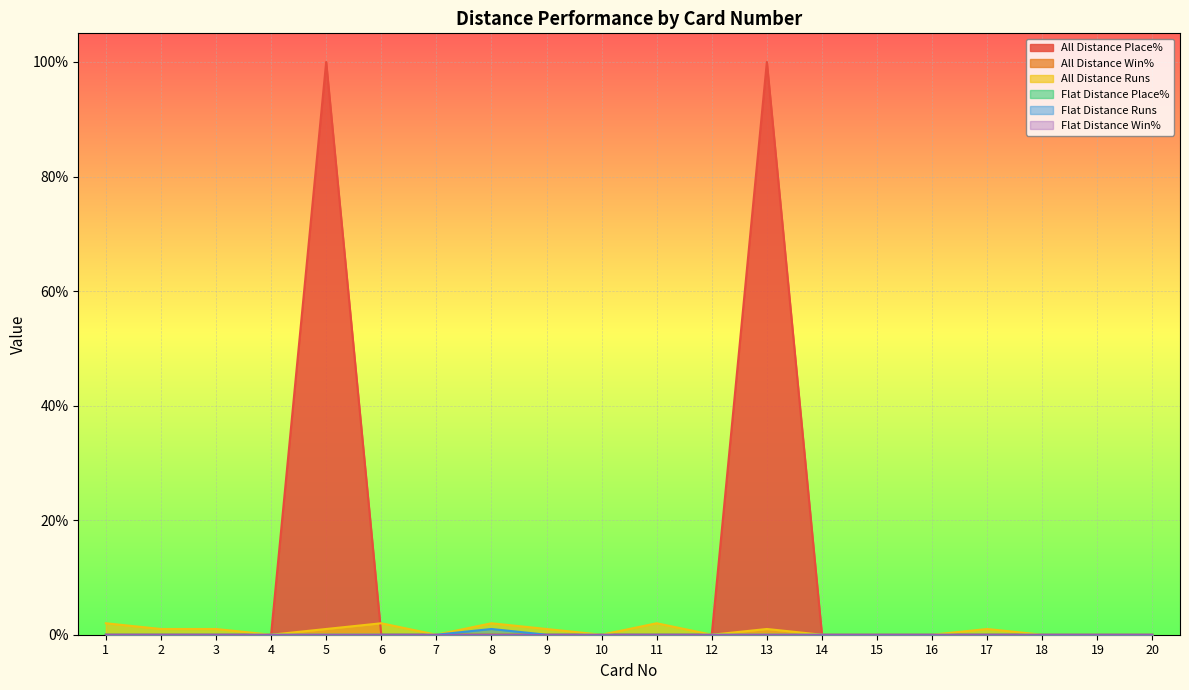

Does the chart display data point markers on the line(s)?

No